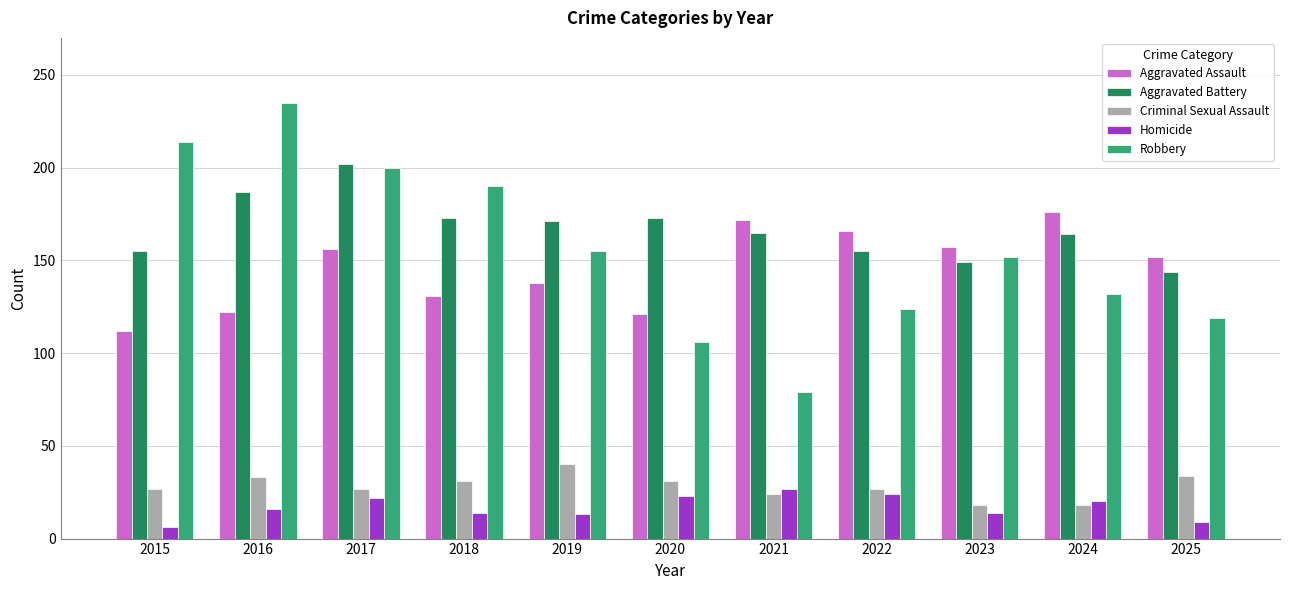

Which label corresponds to the smallest value in the chart?

2015